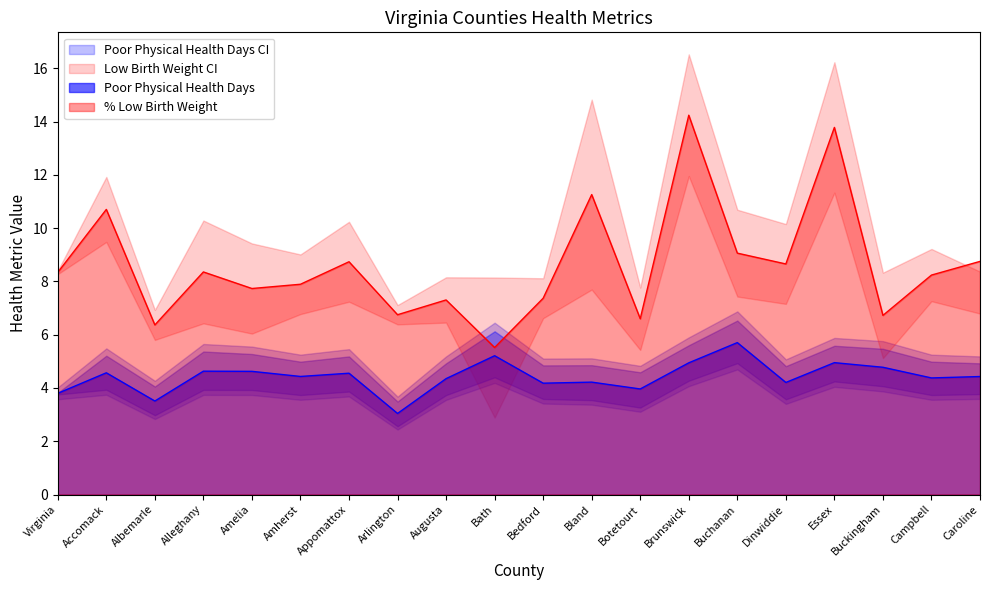

Is the value of 95% CI Low at Brunswick greater than the value of Poor Physical Health Days at Appomattox?

No